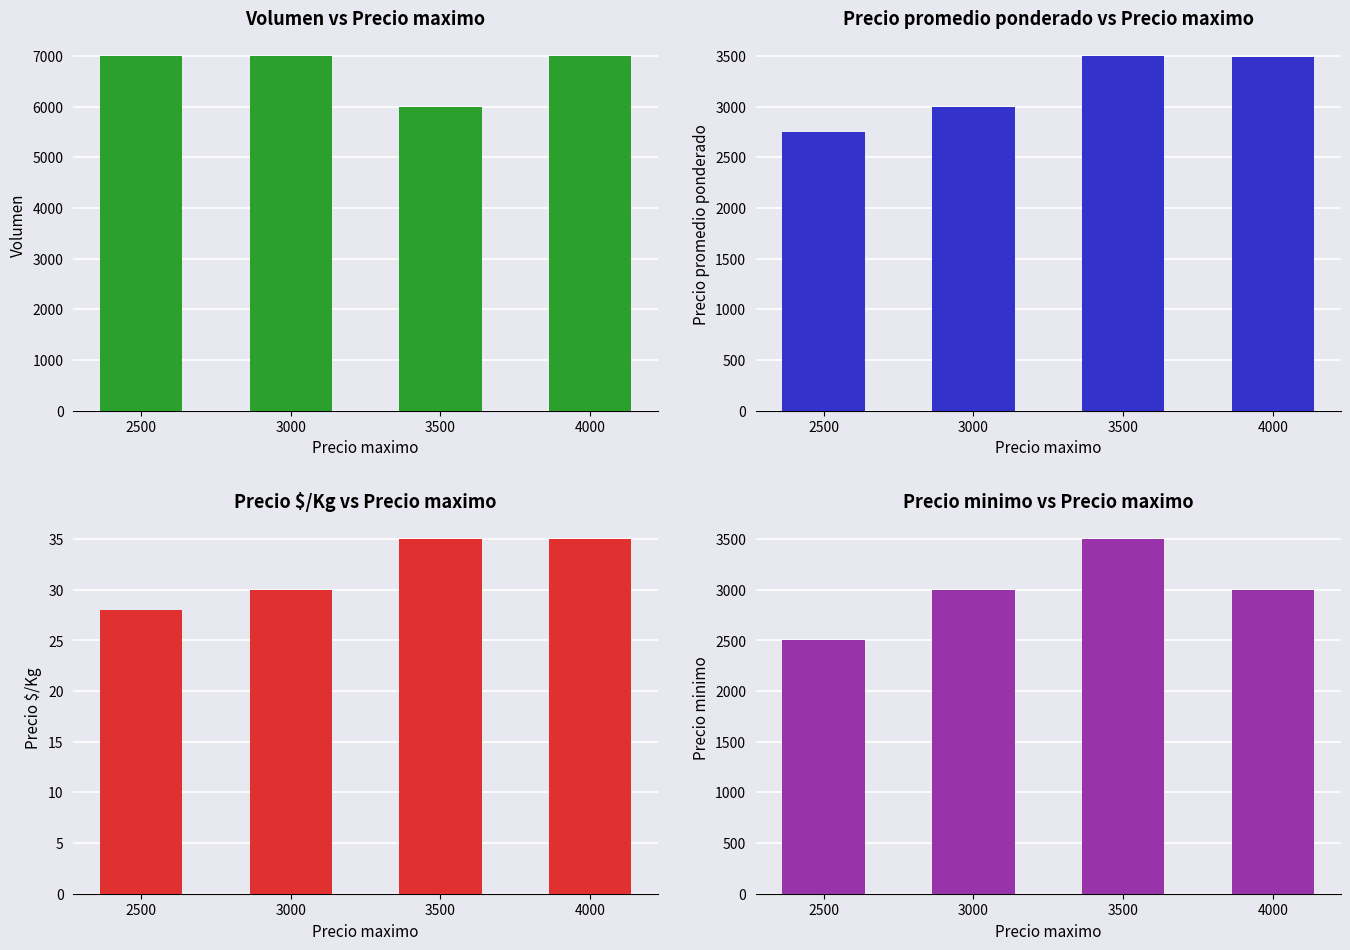

The Precio minimo series shows 3788 at 2500. True or false?

False